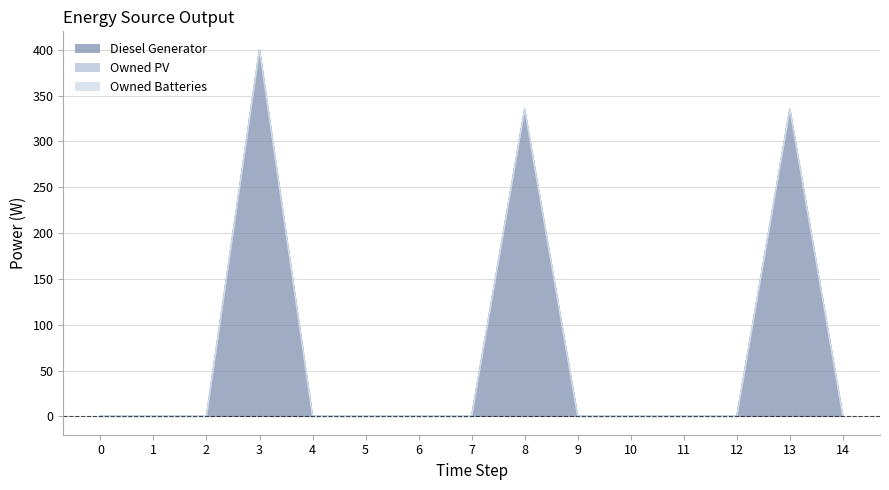

At how many categories does at least one series exceed 393?

1